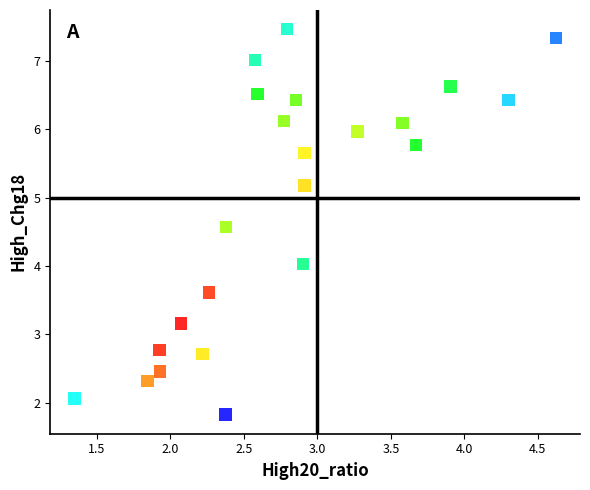

What is the range of Y values (max minus min)?

5.6